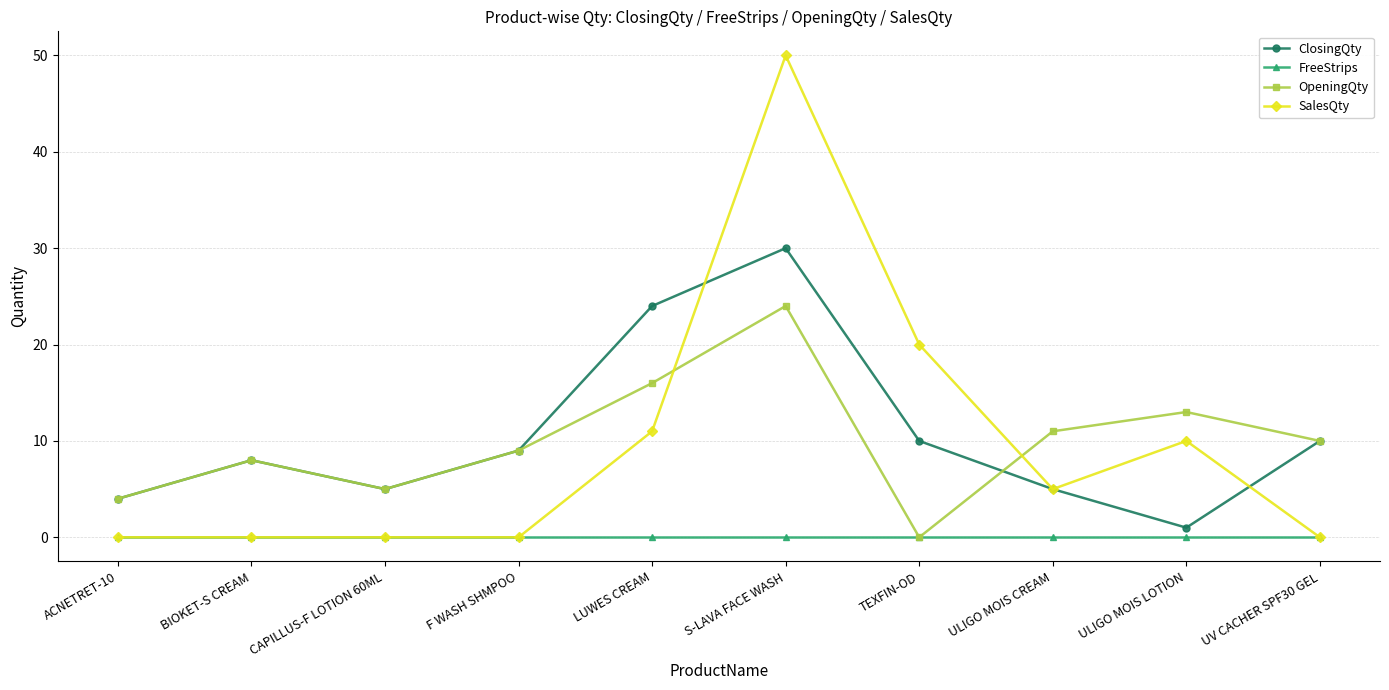

Rank the series by their maximum value, from lowest to highest.

FreeStrips, OpeningQty, ClosingQty, SalesQty